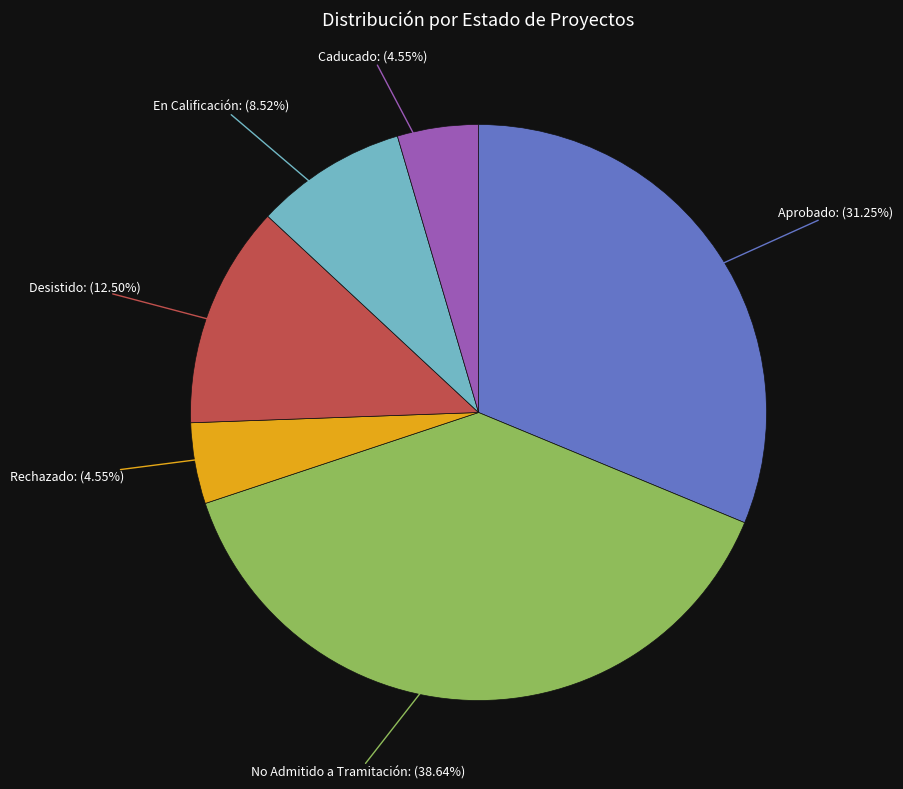

Is No Admitido a Tramitación the majority of the pie?

No